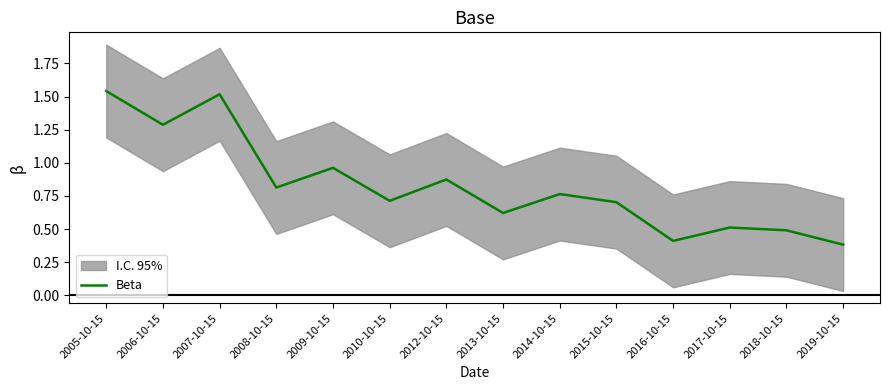

Read the value at 2010-10-15.

0.7